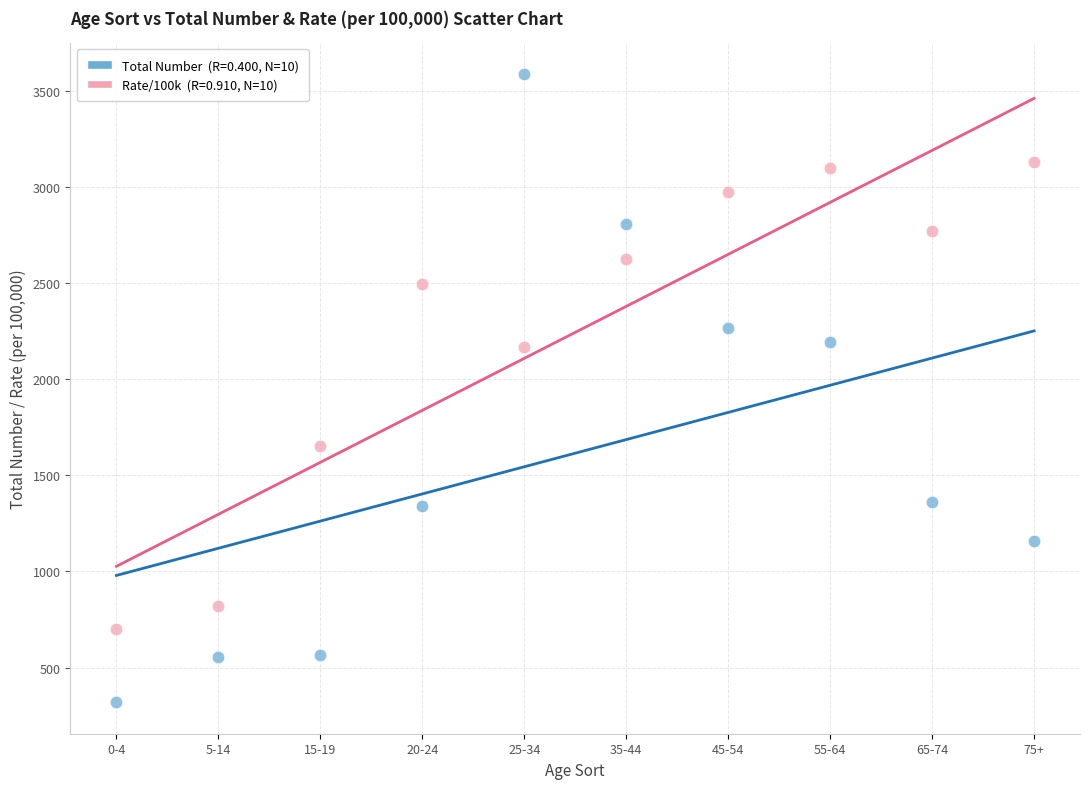

Across all data points, what is the range of X values (max minus min)?

9.0